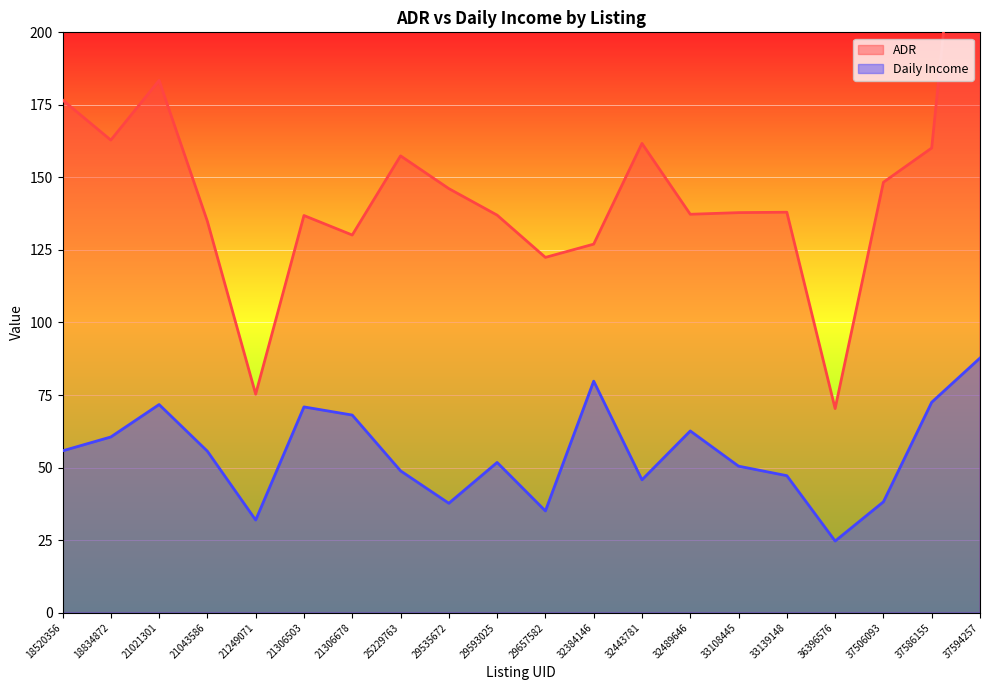

True or false: ADR has a value of 262.6 at 32443781.

False